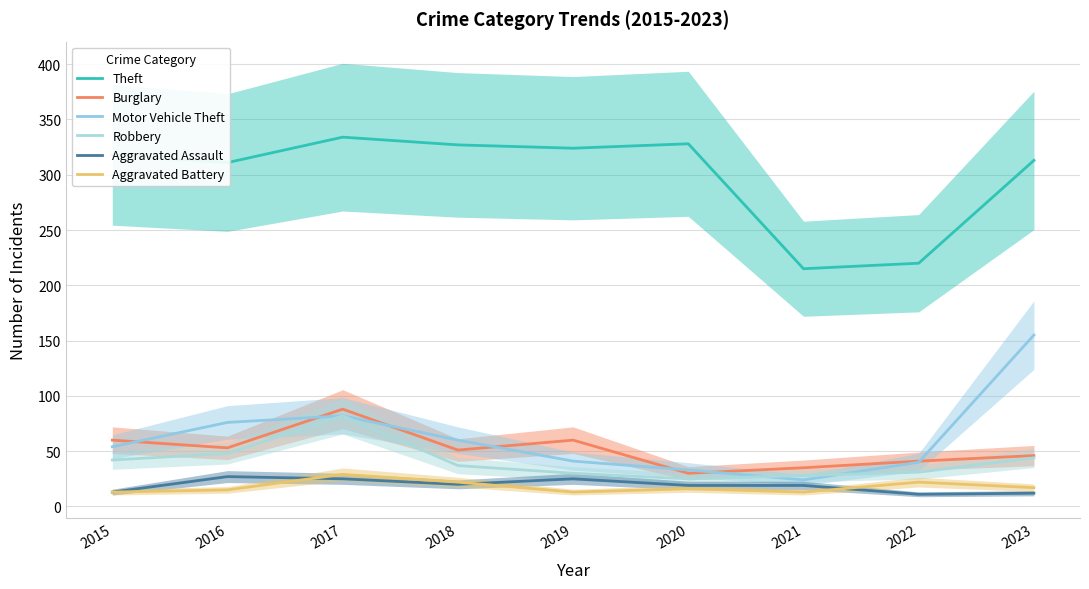

Count the number of data series in this chart.

6